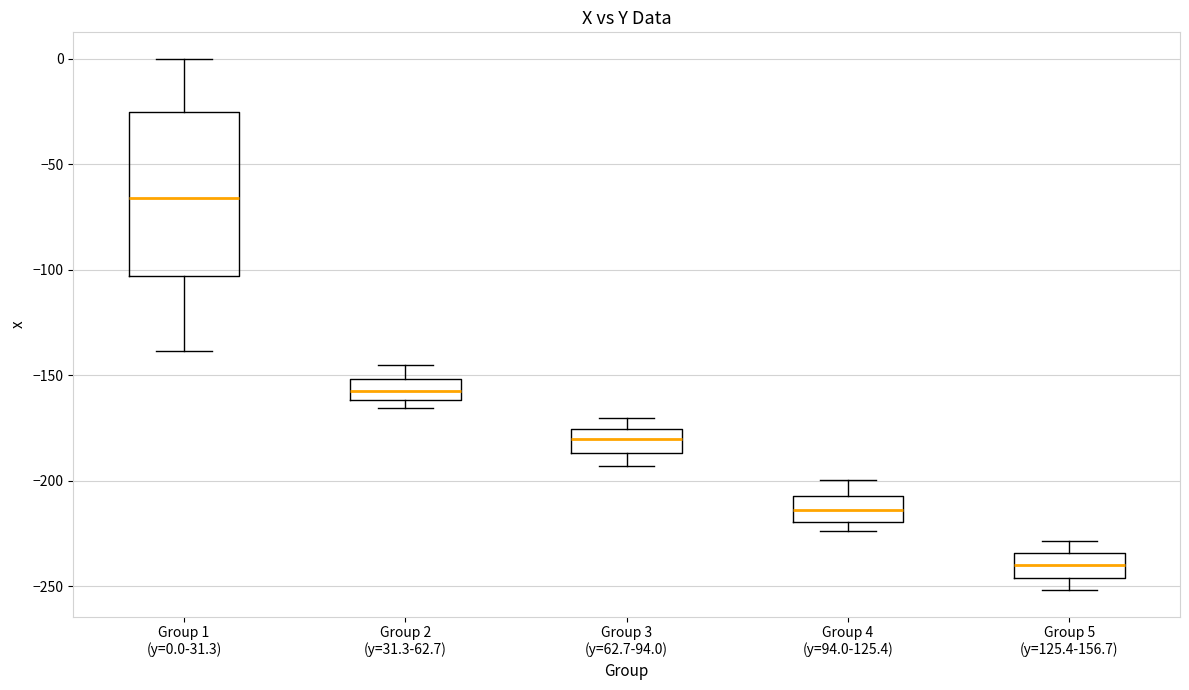

Reading left to right, transcribe this box plot: for each box, give where its median line is, the range the box spans, and where its two whiskers end, as read against the y-axis. The values are not printed on the chart, so give them approximately, as read against the axis.

Group 1 (y=0.0-31.3): median -65, box -105 to -25, whiskers -140 to 0
Group 2 (y=31.3-62.7): median -155, box -160 to -150, whiskers -165 to -145
Group 3 (y=62.7-94.0): median -180, box -185 to -175, whiskers -195 to -170
Group 4 (y=94.0-125.4): median -215, box -220 to -205, whiskers -225 to -200
Group 5 (y=125.4-156.7): median -240, box -245 to -235, whiskers -250 to -230